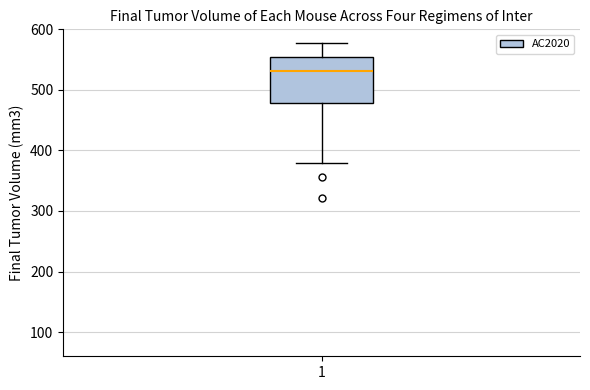

Read this box plot against the y-axis: the position of the median line, the range covered by the box, and the ends of both whiskers. The values are not printed on the chart, so give them approximately, as read against the axis.

median 530, box 480 to 550, whiskers 380 to 580